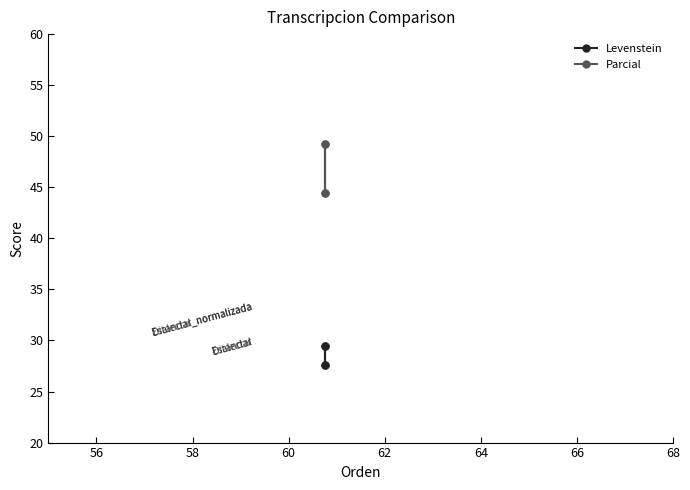

Reading left to right, what are all the values shown in this chart?

Levenstein: 27.6	29.5	27.6	29.5
Parcial: 44.4	49.2	44.4	49.2